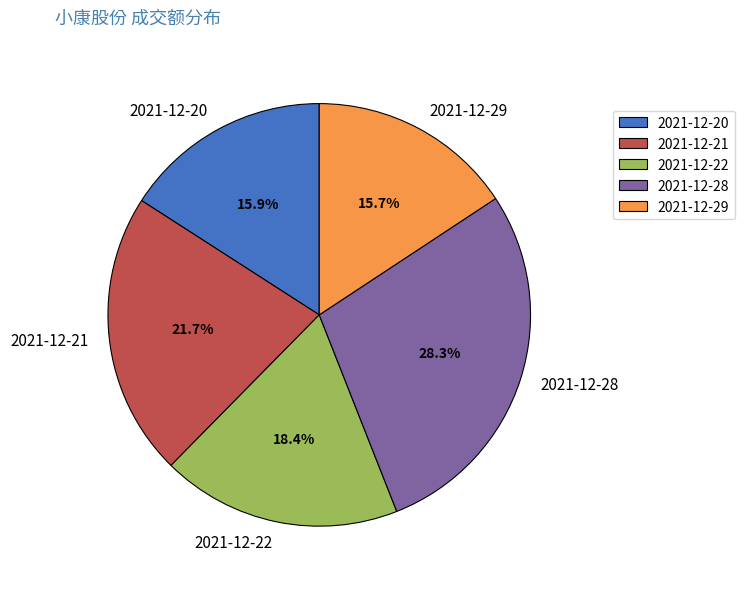

Is the sum of 2021-12-22 and 2021-12-20 greater than half?

No